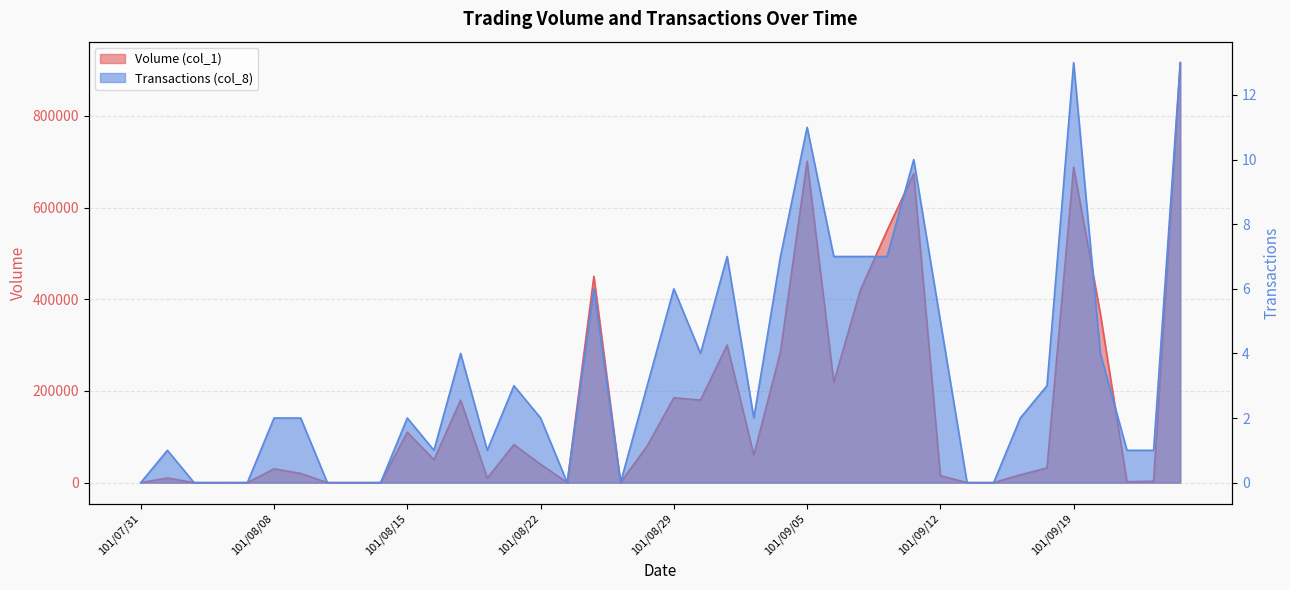

What is the difference between the maximum and minimum values in the Transactions (col_8) series?

13